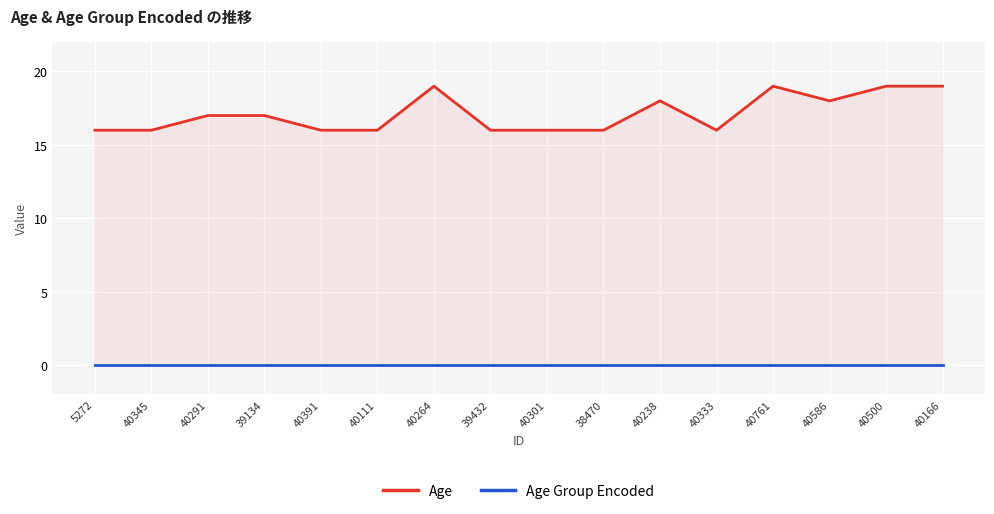

At which category does the chart reach its peak across all series?

40264